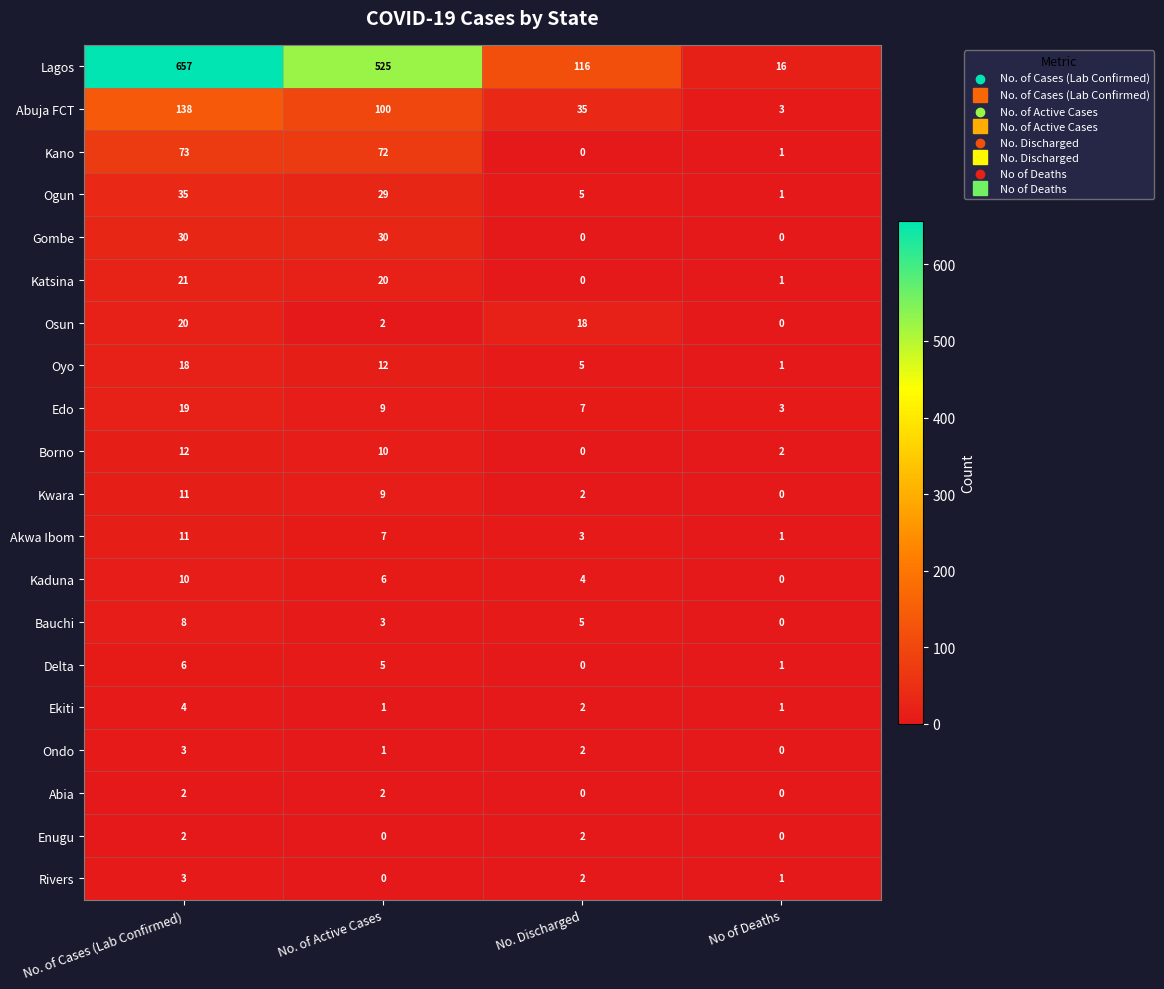

Read the Kano value at No. of Active Cases, to the nearest 5.

70